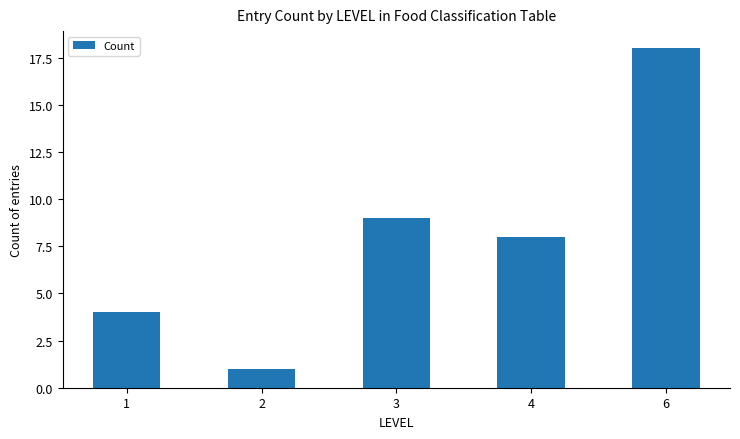

What is the maximum value shown in the chart?

18